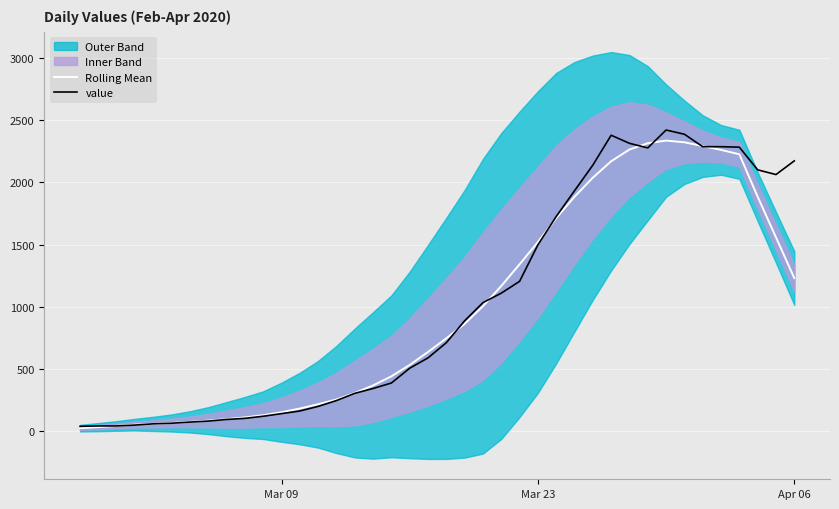

What is the highest value of the value series?

2421.0